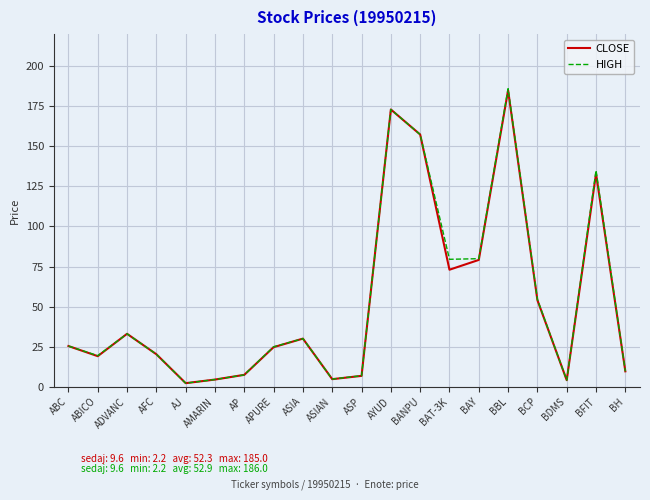

What is the average value of the CLOSE series?

52.3